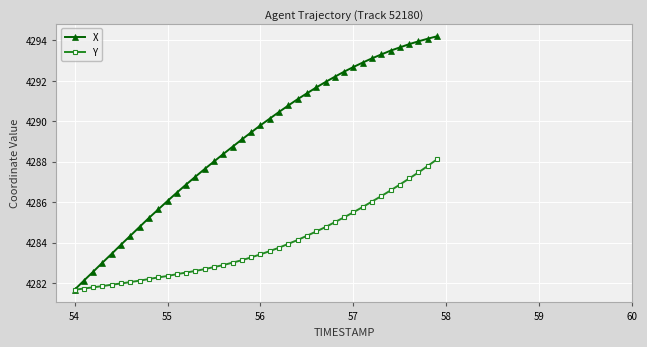

List the series in order of their overall mean, highest first.

X, Y